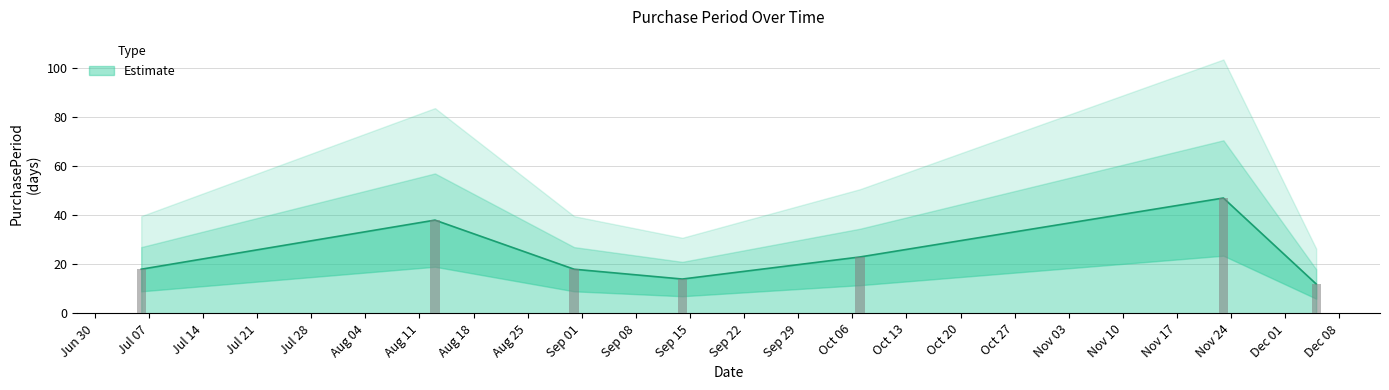

What is the label of the 2nd bar from the left?

2015-08-13